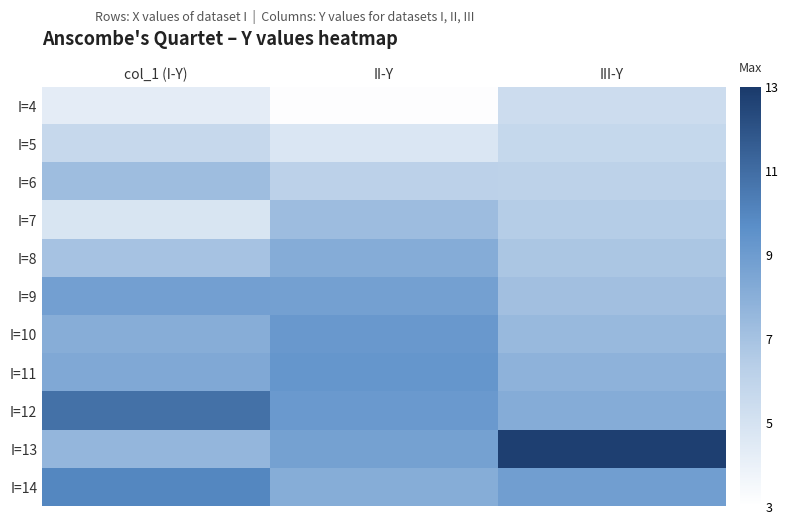

At which category is the sum across all series the highest?

col_1 (I-Y)